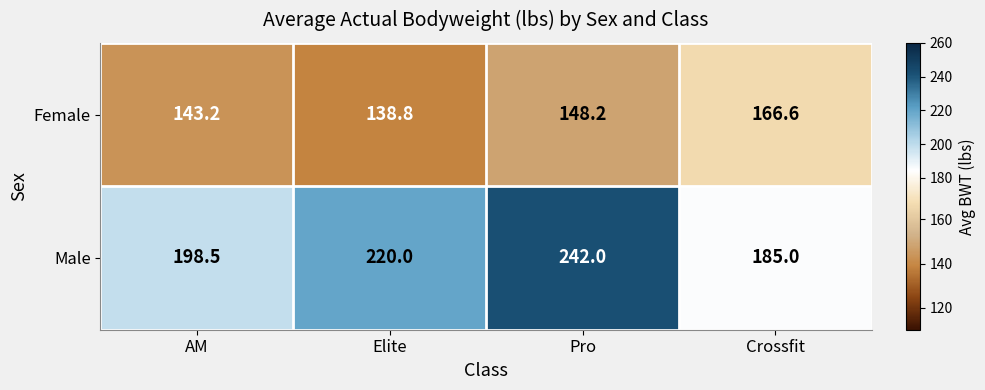

Rank the series at Crossfit from highest to lowest value.

Male, Female